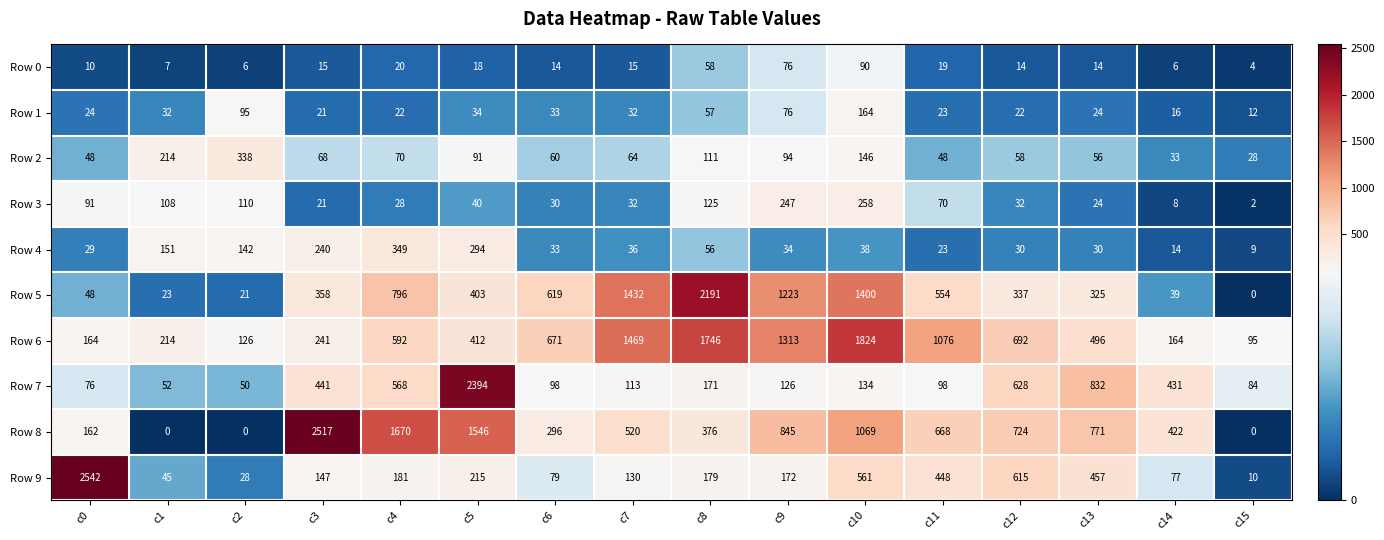

What is the total value across all series at c13?

3029